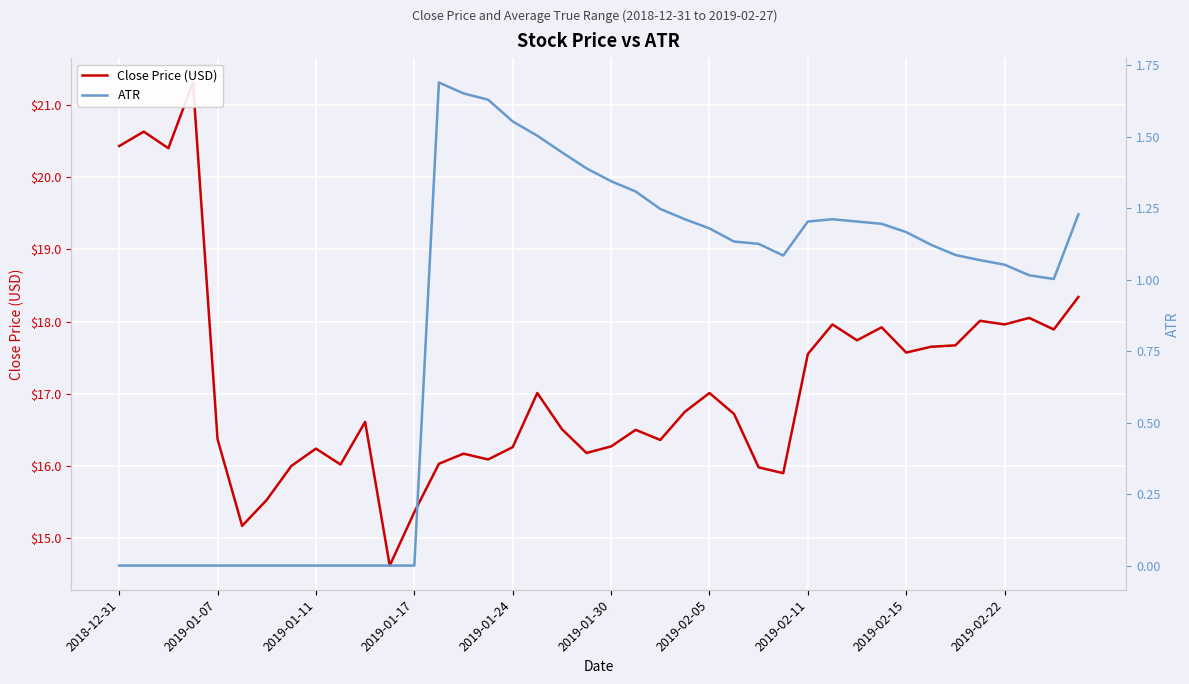

What is the difference between the ATR values at 33 and 12?

1.1